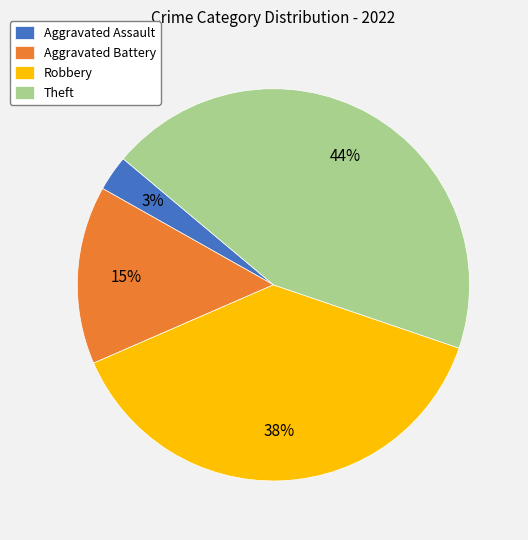

Do Aggravated Battery and Aggravated Assault together represent more than half of the pie?

No